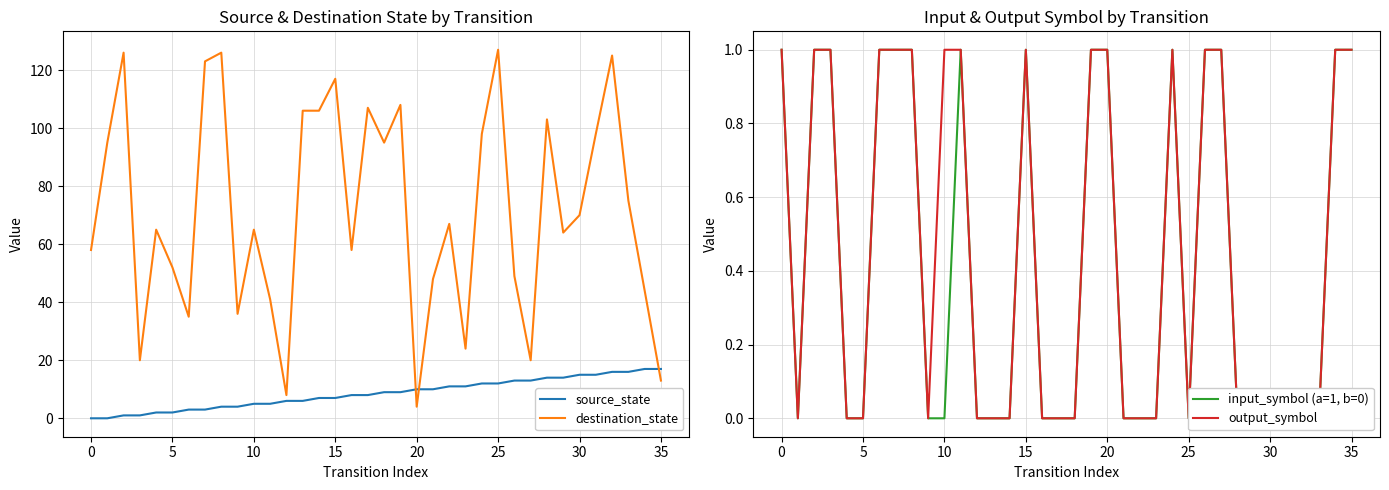

Between 18 and 17, which is larger?

18